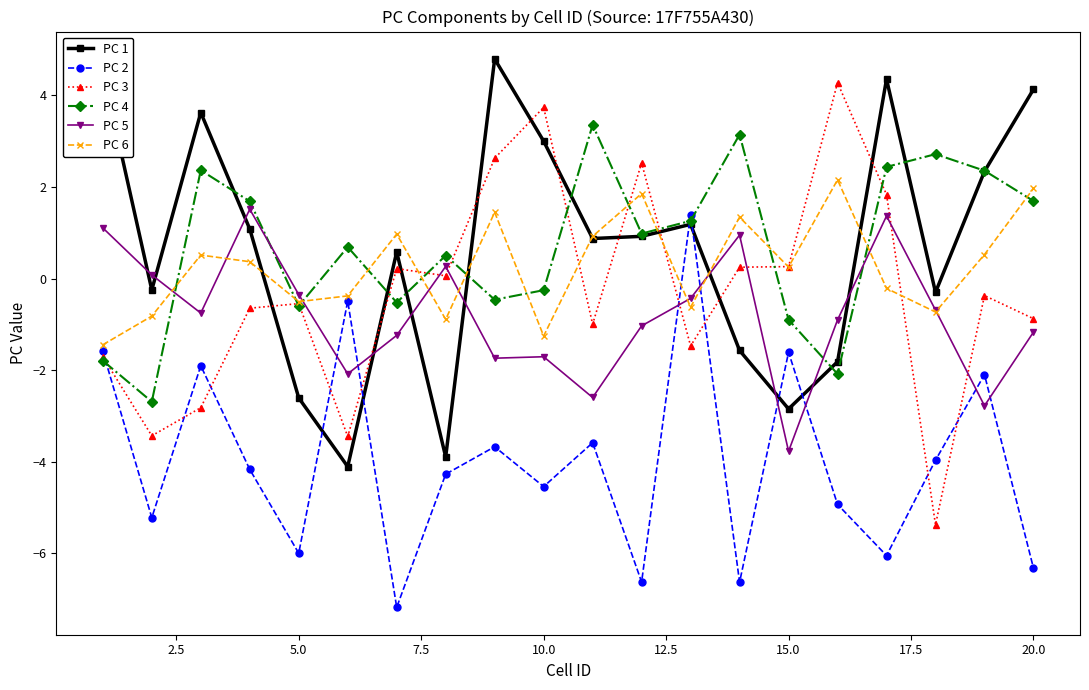

What is the value of the PC 2 point at the 16th from the left?

-4.9